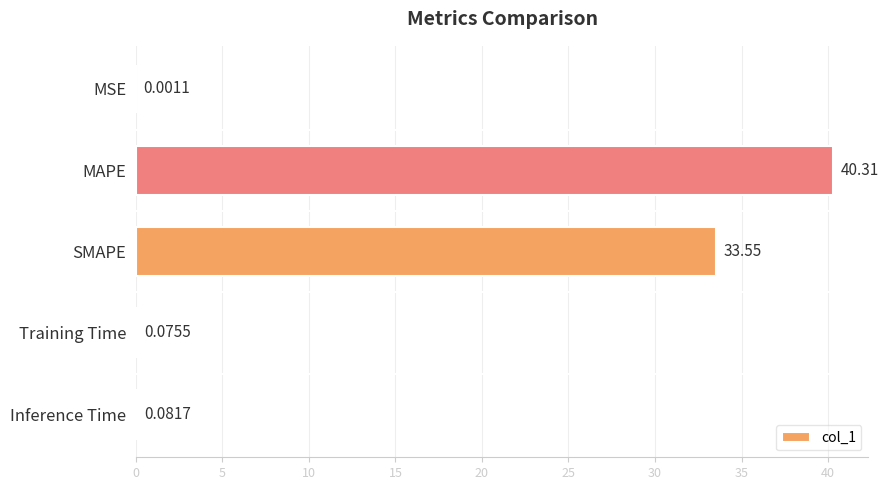

What is the sum of all values?

74.0